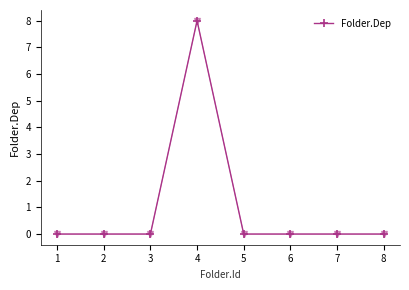

Reading right to left, extract all data points from this chart.

8=0	7=0	6=0	5=0	4=8	3=0	2=0	1=0